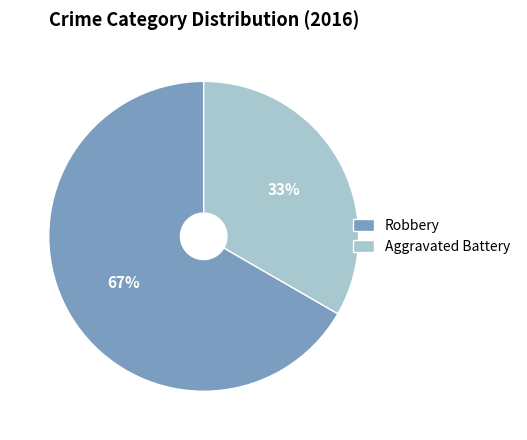

Rank the categories by value from highest to lowest.

Robbery, Aggravated Battery